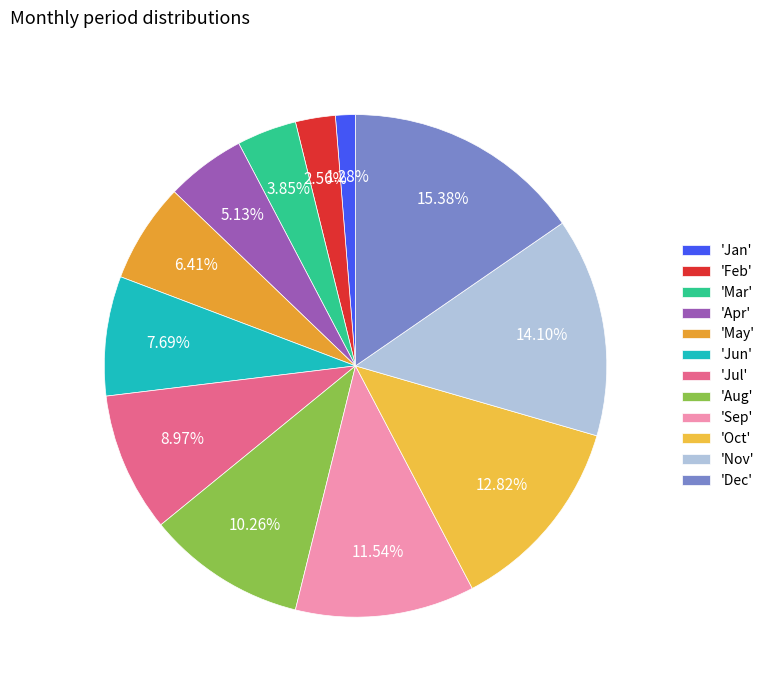

How many slices are in this pie chart?

12